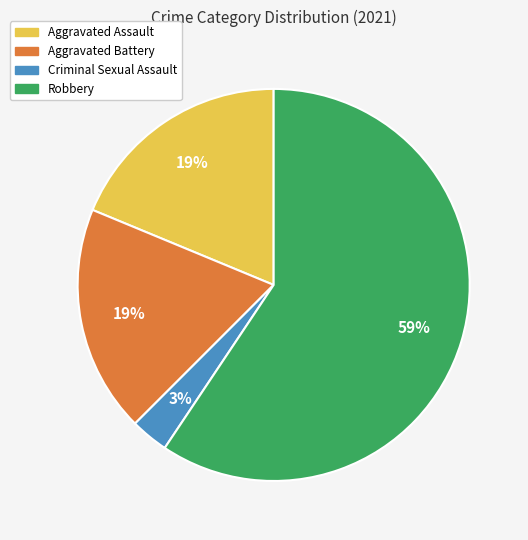

The Criminal Sexual Assault slice represents 12% of the pie. True or false?

False